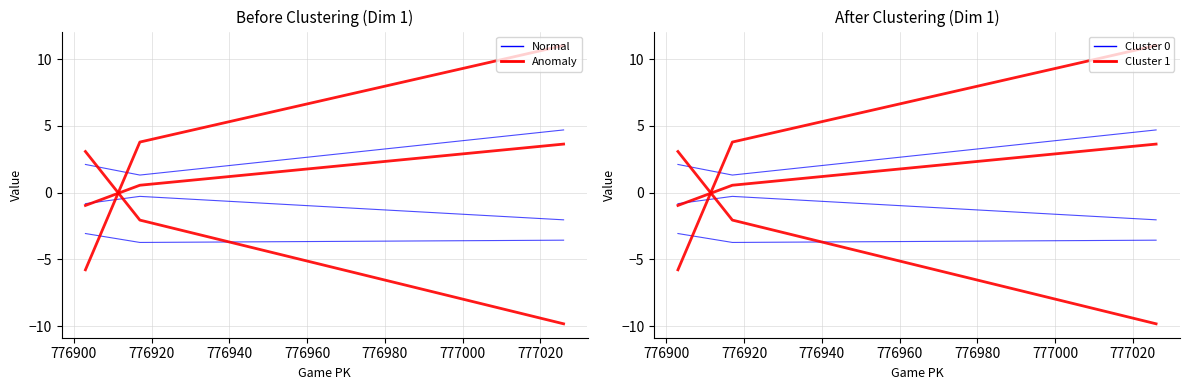

Is the value of Cluster 0 at 776880 greater than the value of Cluster 1 at 776900?

No